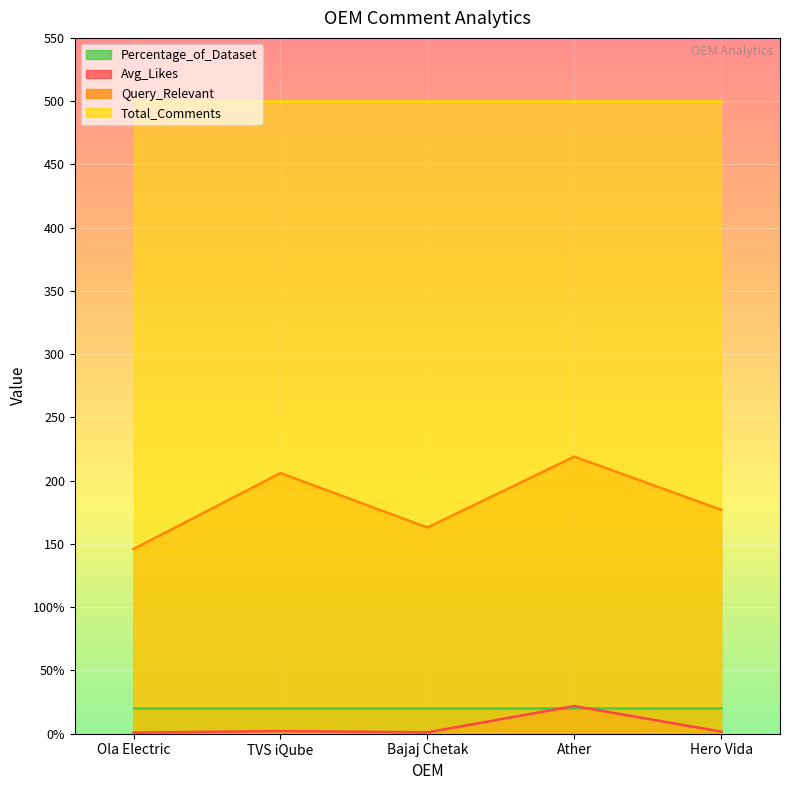

At which category does Query_Relevant reach its first local valley?

Bajaj Chetak